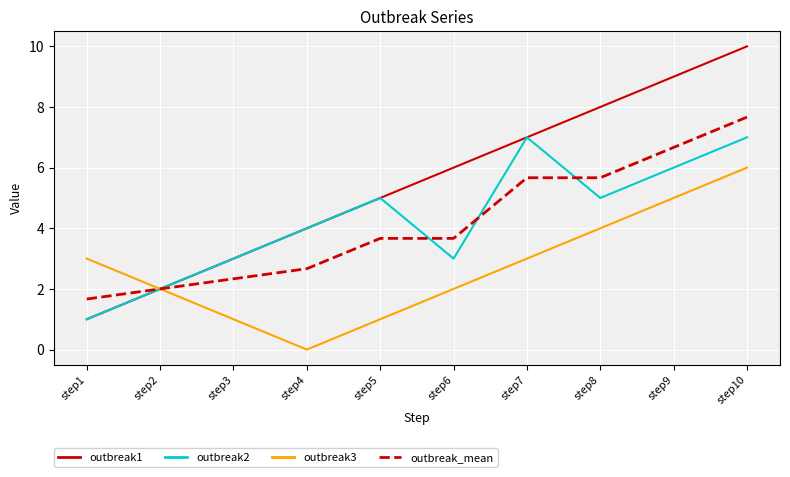

Read the outbreak_mean value at step3.

2.3